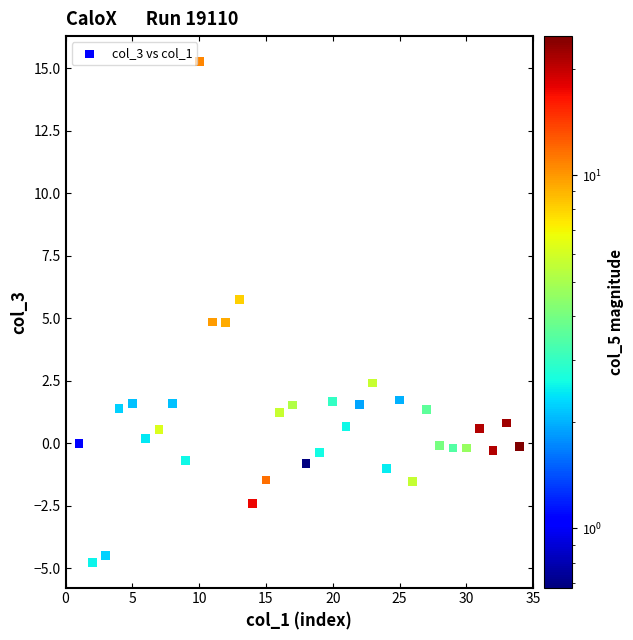

What is the range of Y values (max minus min)?

20.1